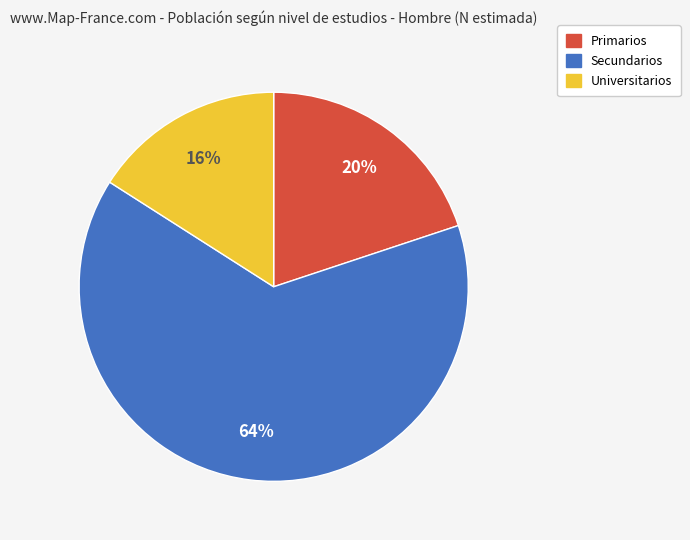

Is it true that Primarios is 20% of the pie?

True